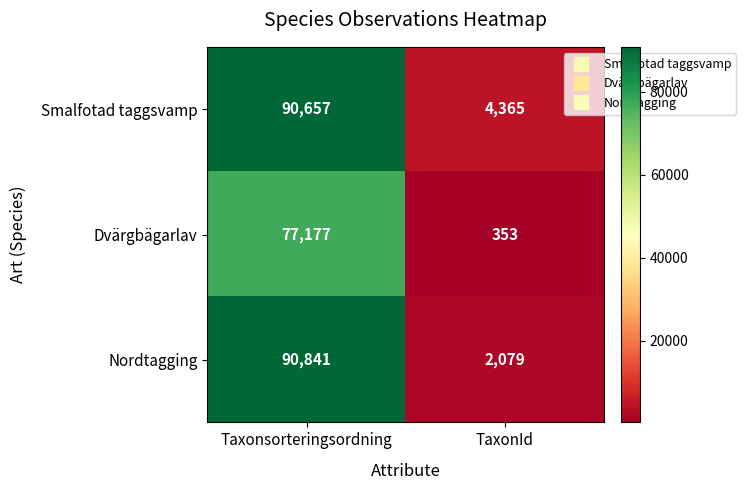

Which label corresponds to the largest value in the chart?

Taxonsorteringsordning